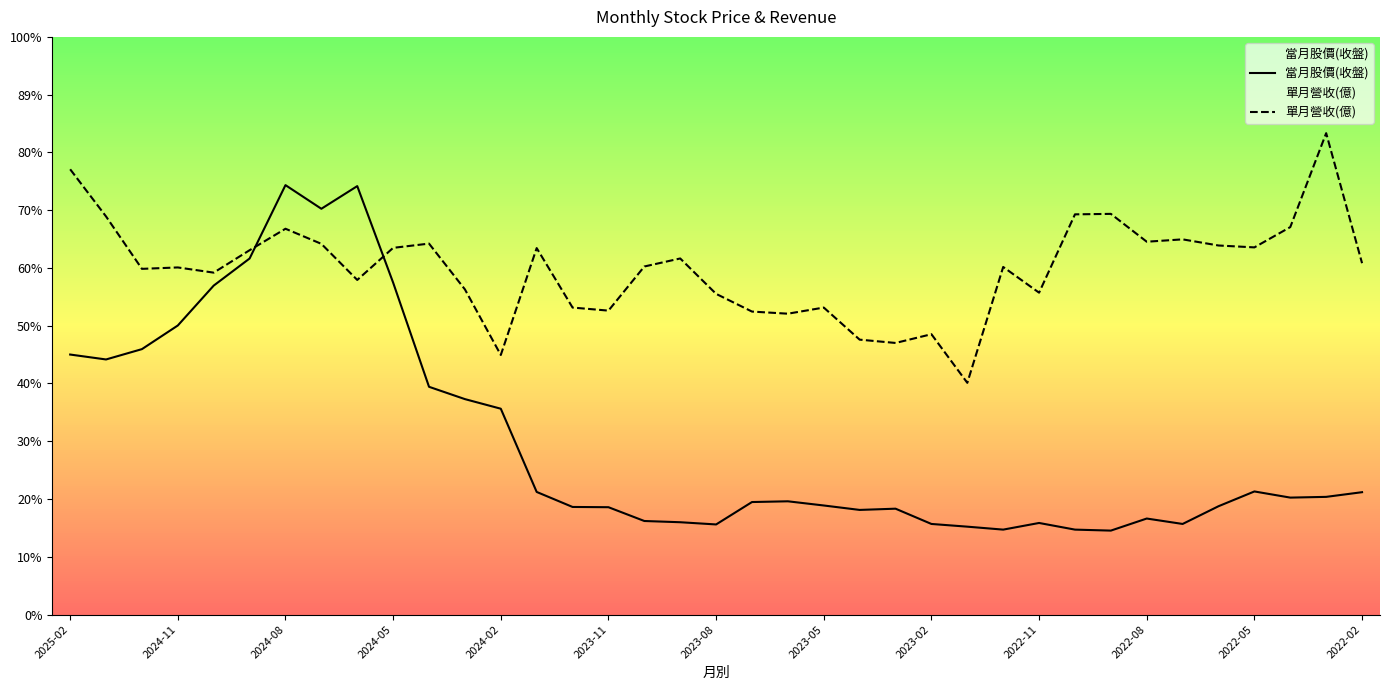

What are all the series names shown in the legend?

當月股價(收盤), 單月營收(億)